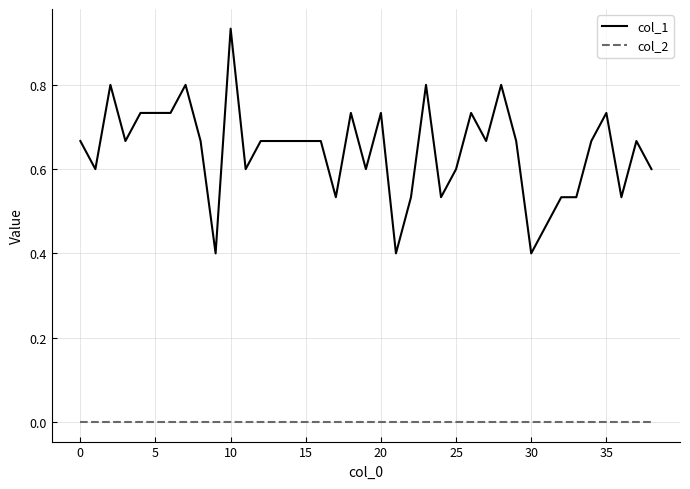

True or false: col_1 and col_2 cross at least once.

False